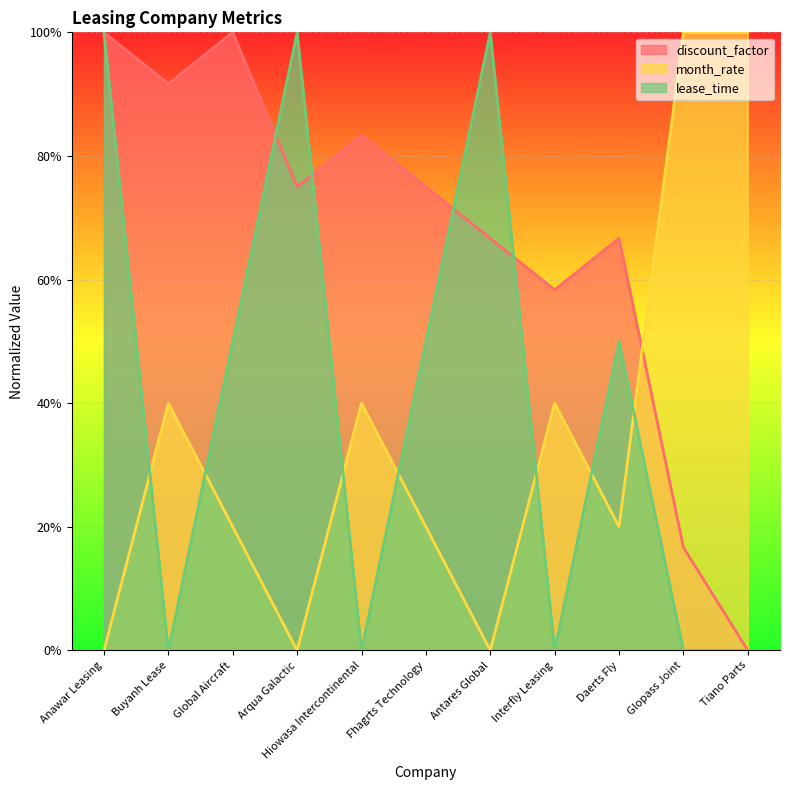

What are all the series names shown in the legend?

discount_factor, month_rate, lease_time